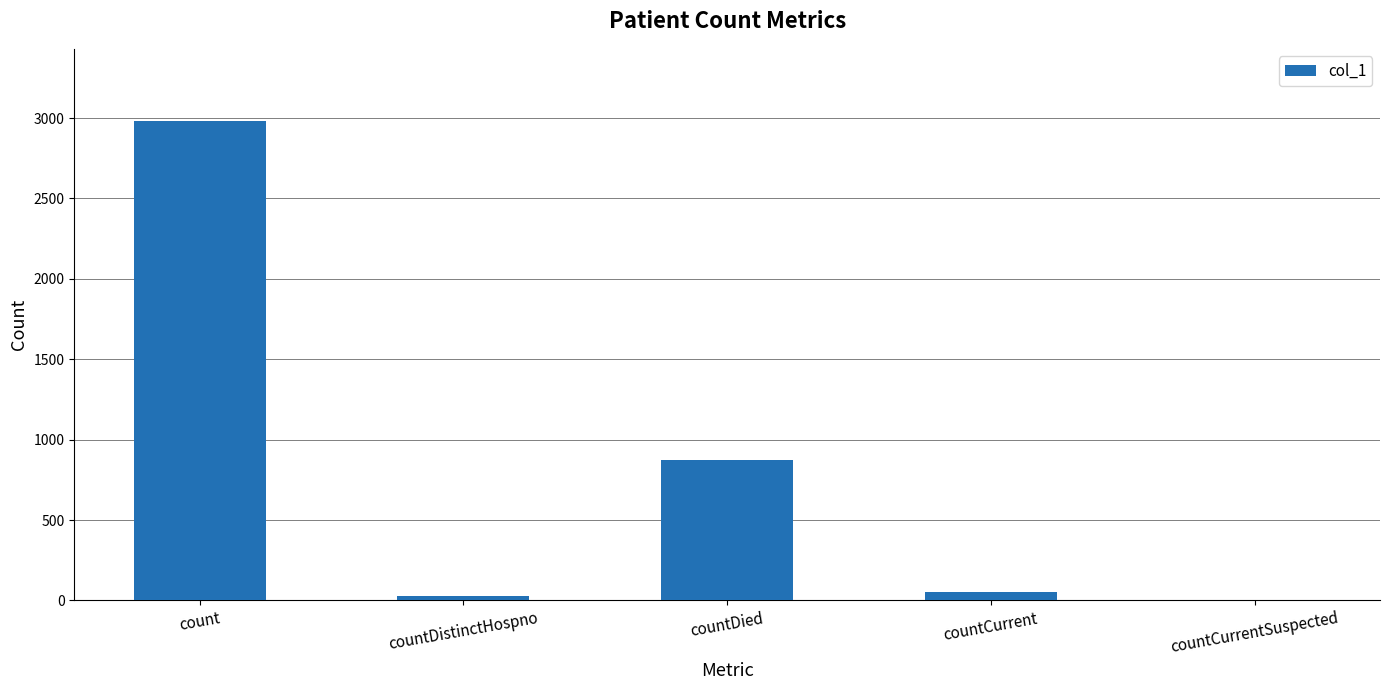

Which label corresponds to the largest value in the chart?

count